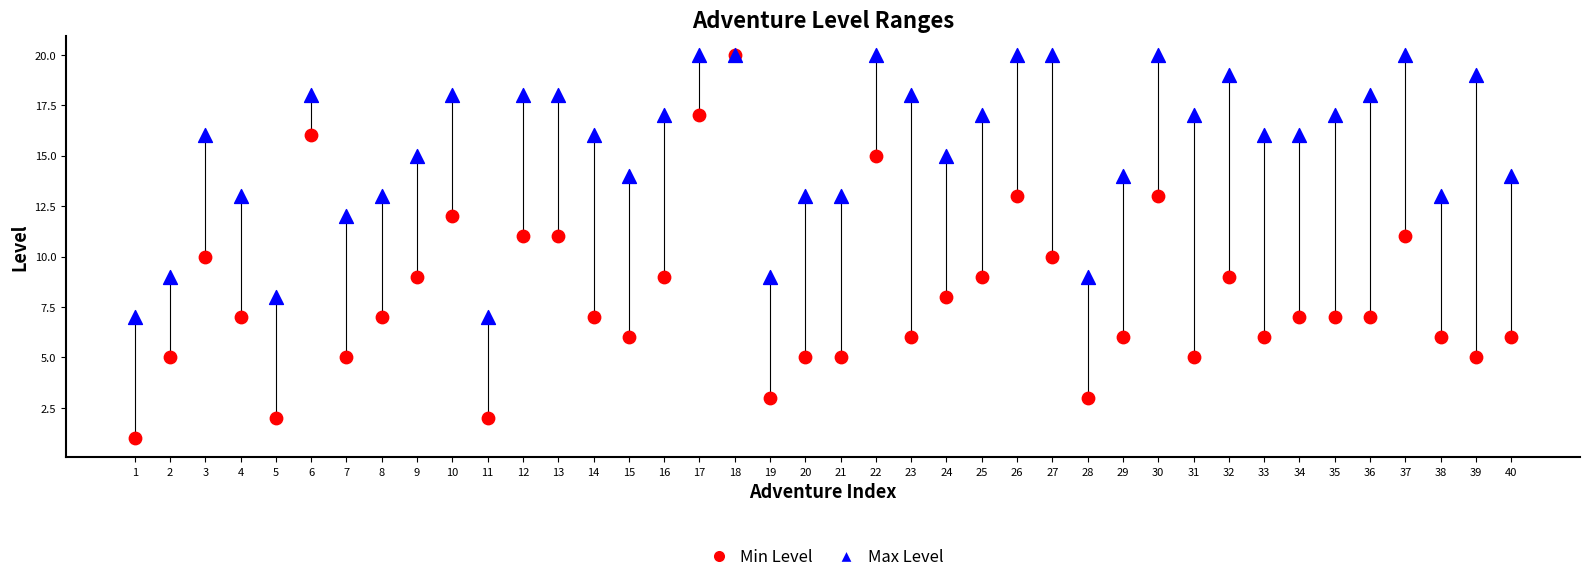

Which series contains the lowest Y value?

Min Level